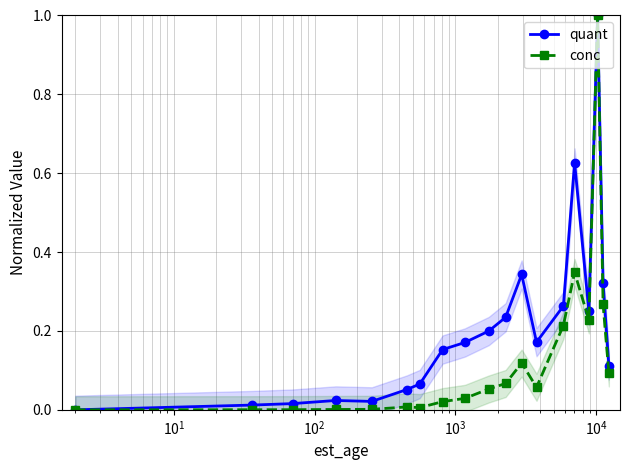

List the series in order of their overall mean, highest first.

quant, conc